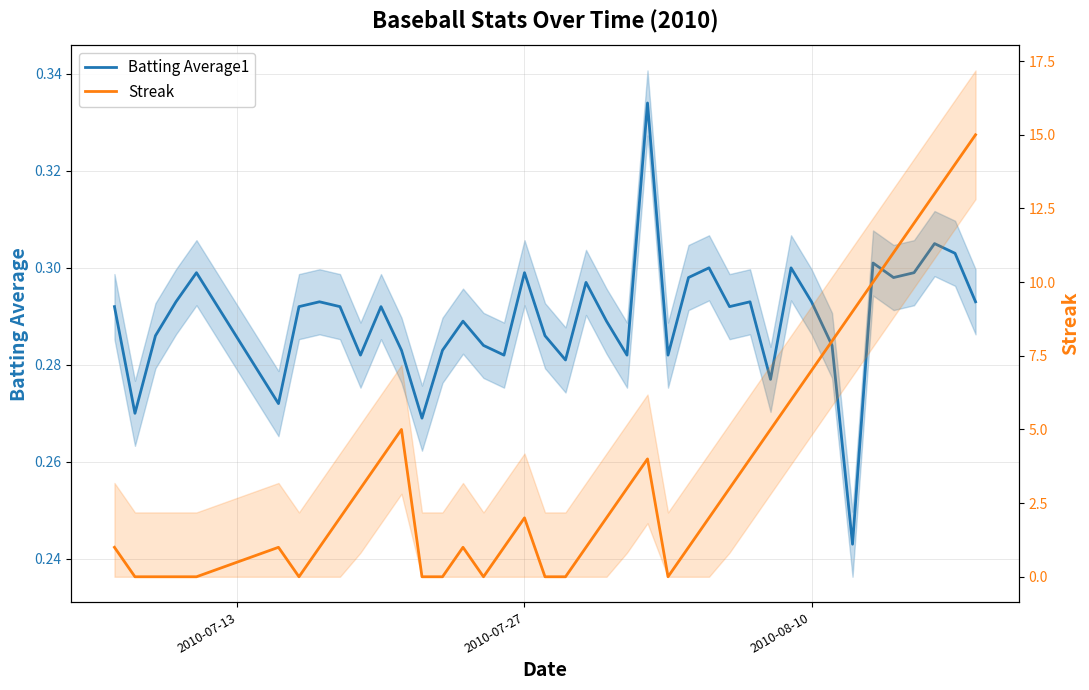

How many data points does each series have?

40